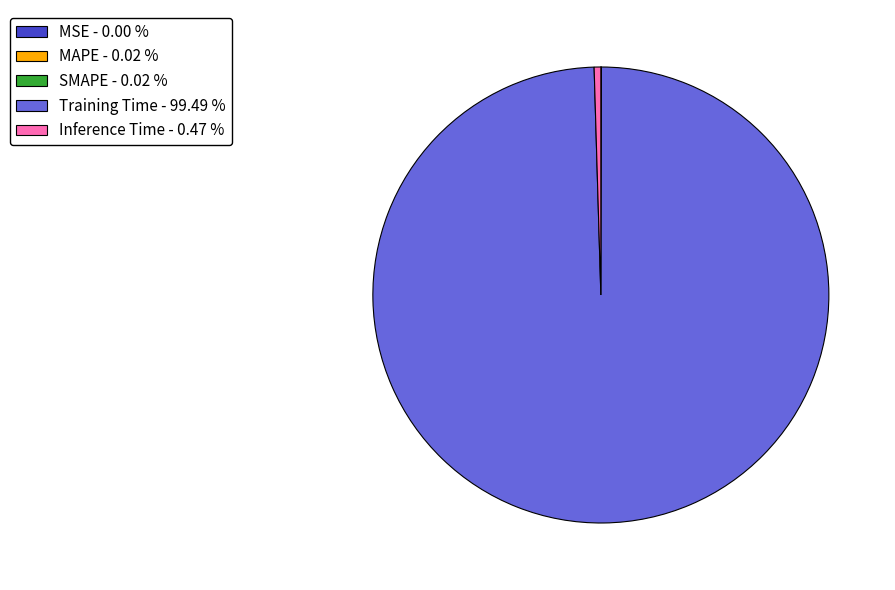

The Inference Time slice represents 0% of the pie. True or false?

True